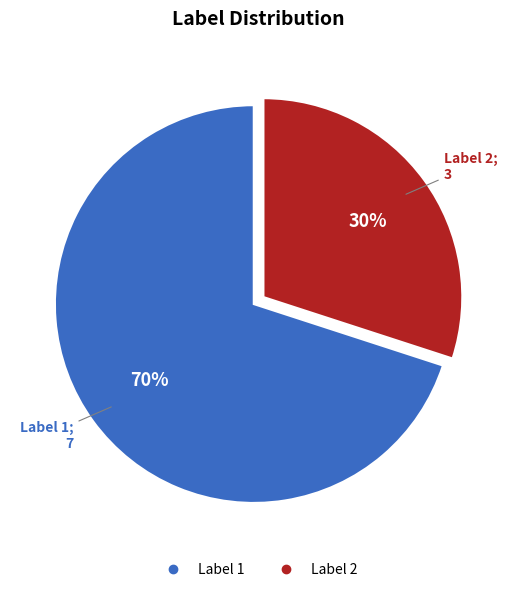

Which slice is the largest?

Label 1